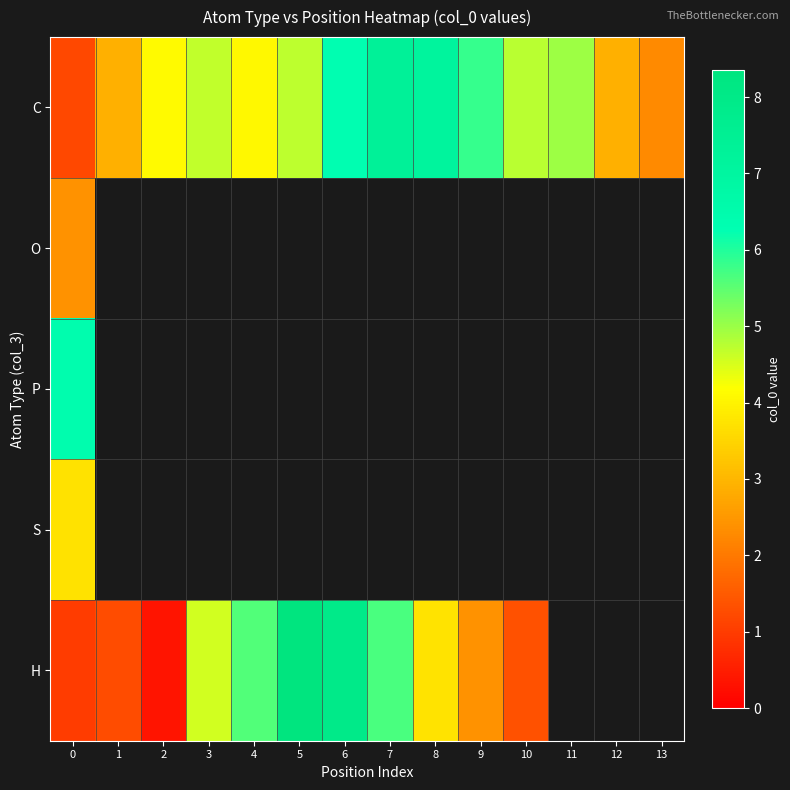

Which series changed the most between 3 and 5?

H